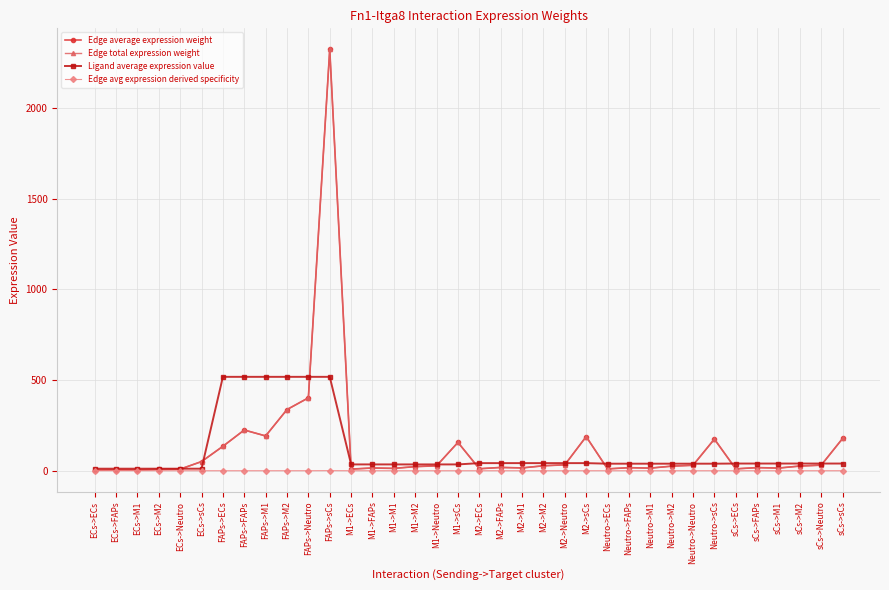

At which category does the chart reach its minimum across all series?

ECs->ECs